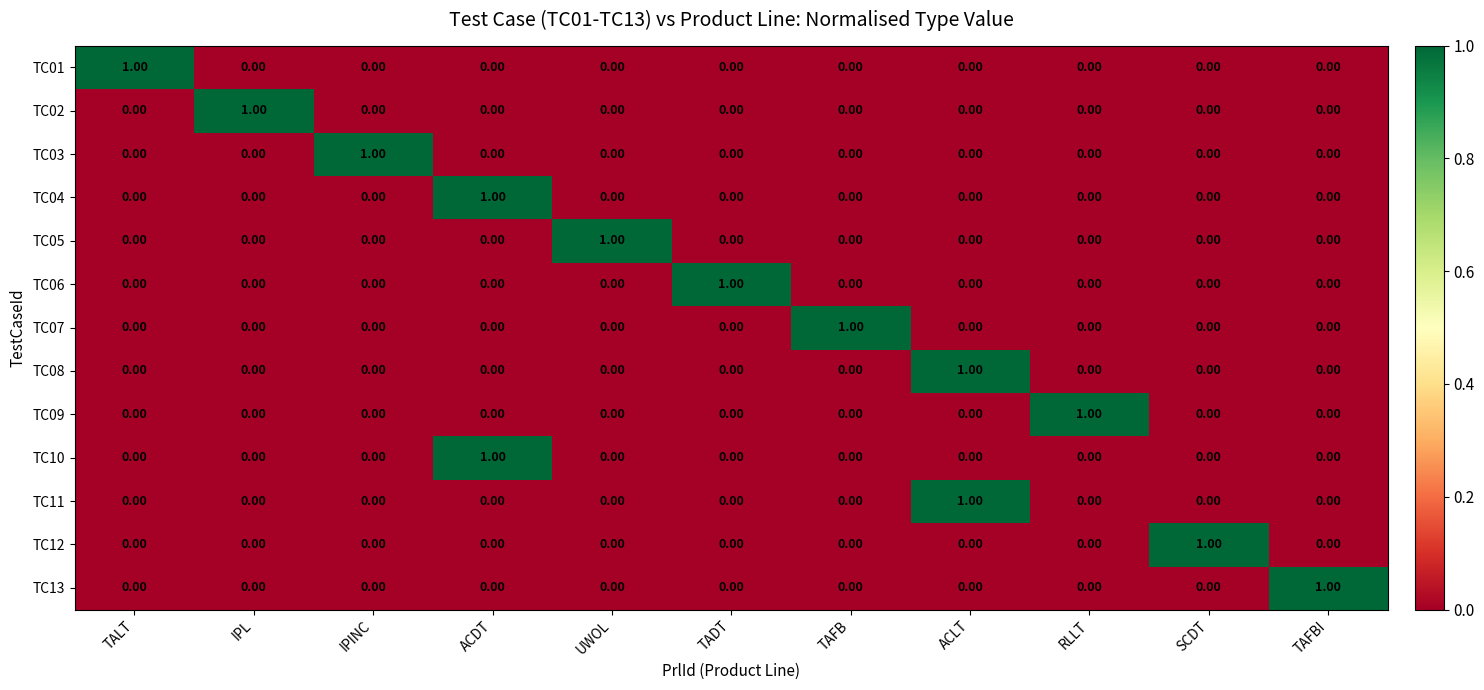

At how many categories does at least one series exceed 0?

11